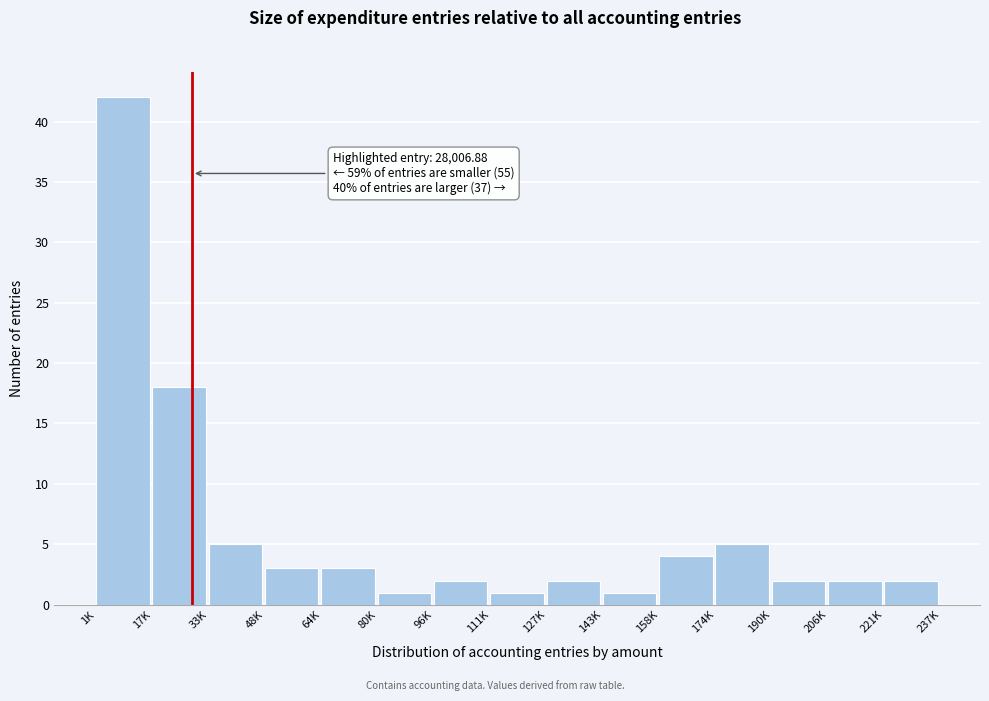

Reading left to right, transcribe all the data shown in this chart.

42	18	5	3	3	1	2	1	2	1	4	5	2	2	2